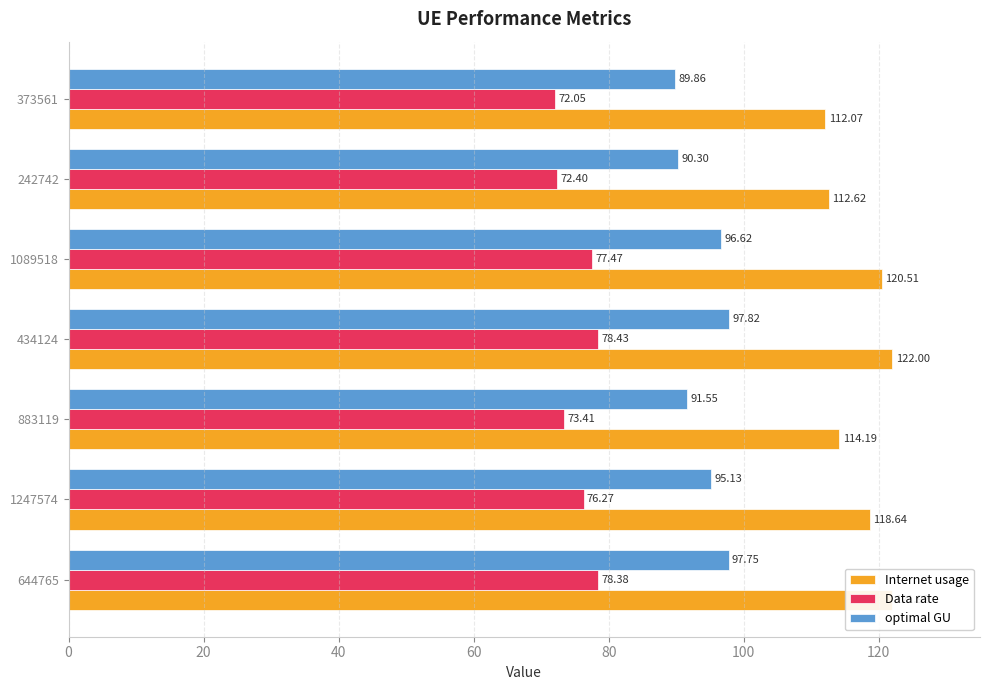

Rank the series by their maximum value, from lowest to highest.

Data rate, optimal GU, Internet usage